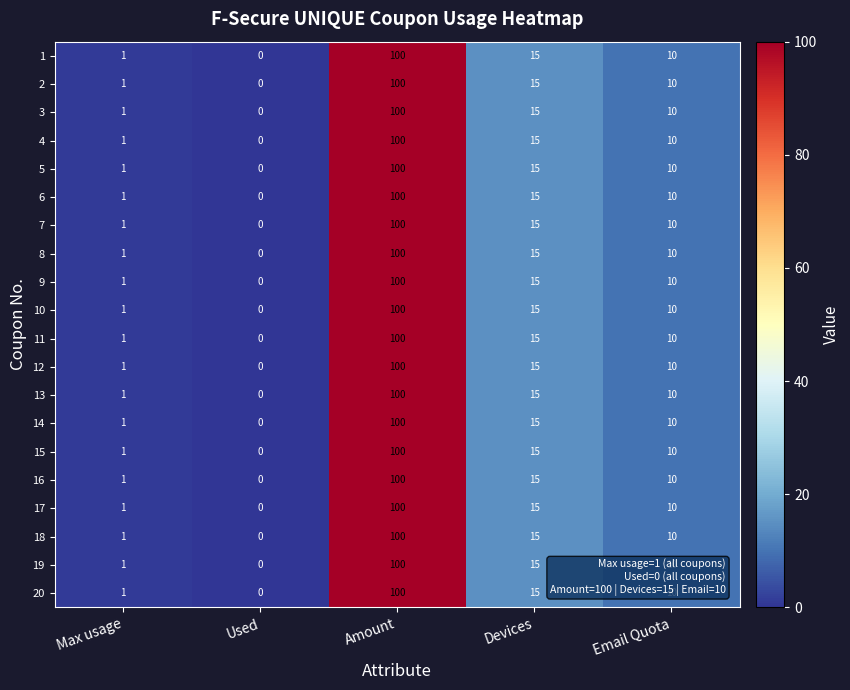

Rank the categories by 18 value from lowest to highest.

Used, Max usage, Email Quota, Devices, Amount